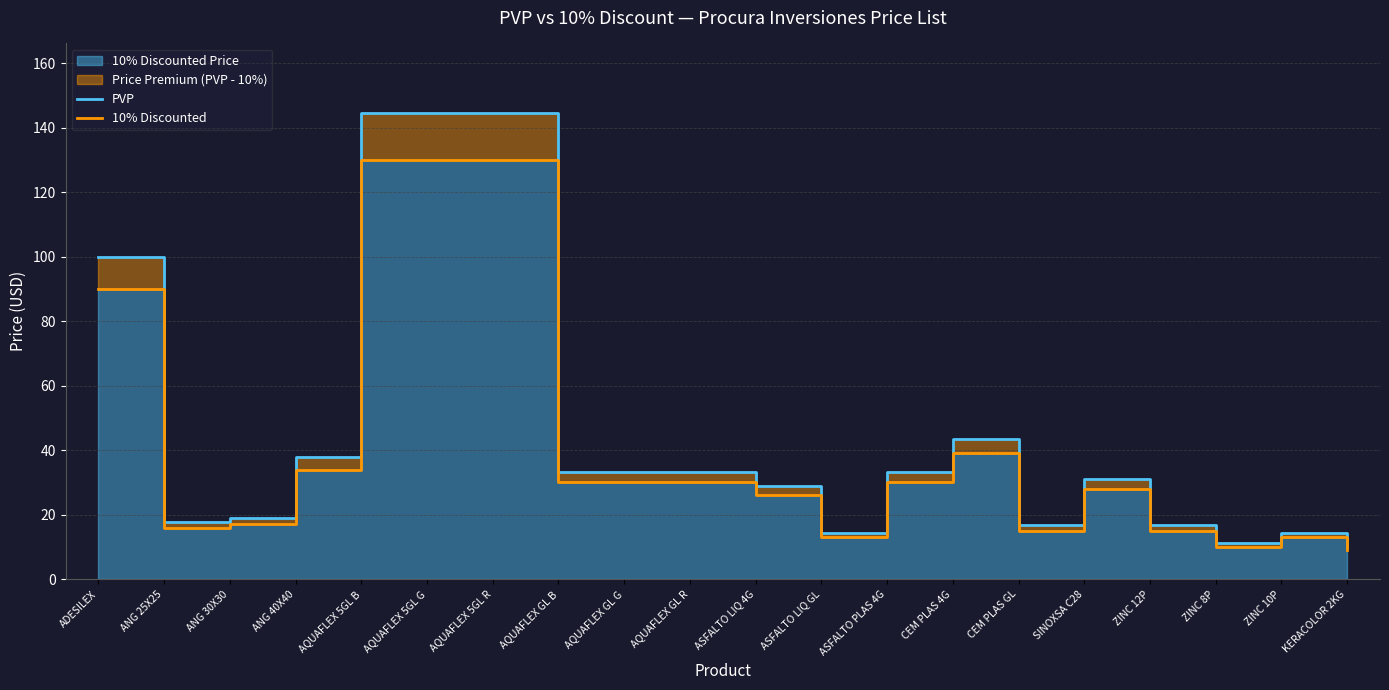

Rank the series by their average value, from lowest to highest.

10% Discounted, PVP